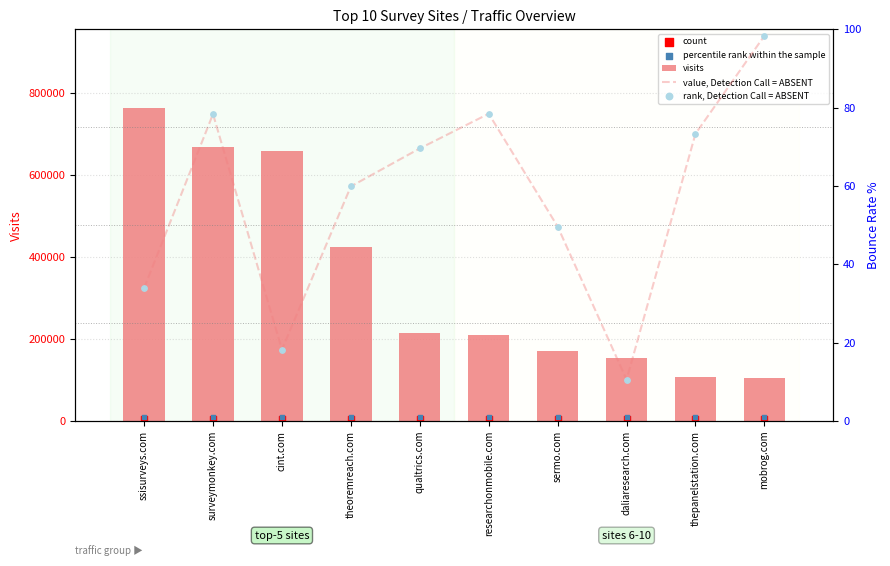

Which series has the widest spread of Y values?

visits